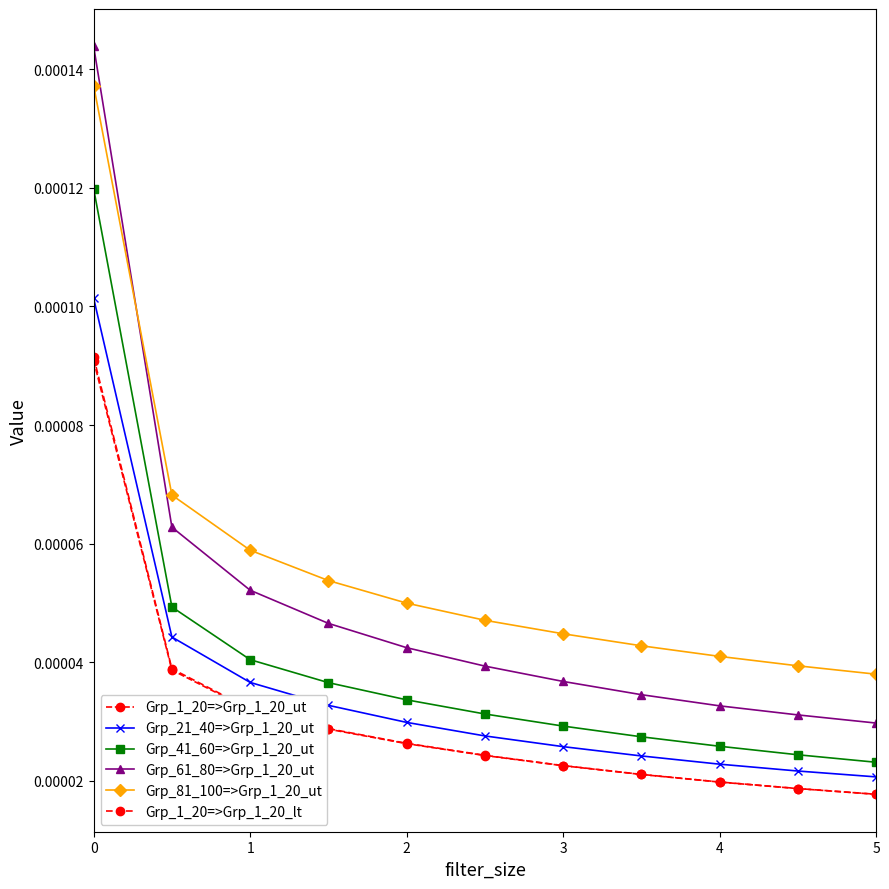

Does the chart have visible grid lines?

No